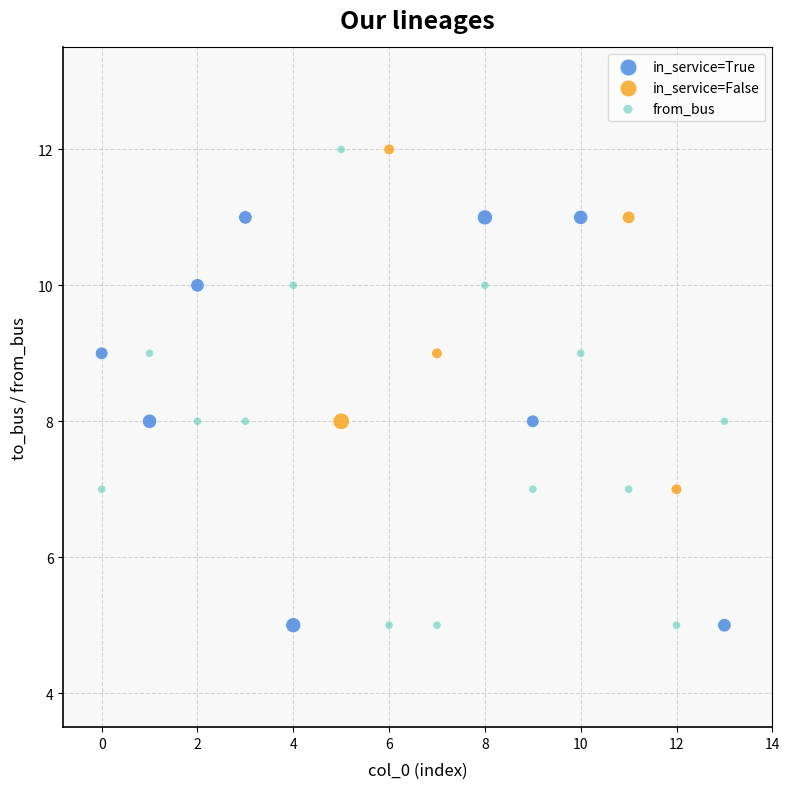

Which series has the widest spread of Y values?

from_bus